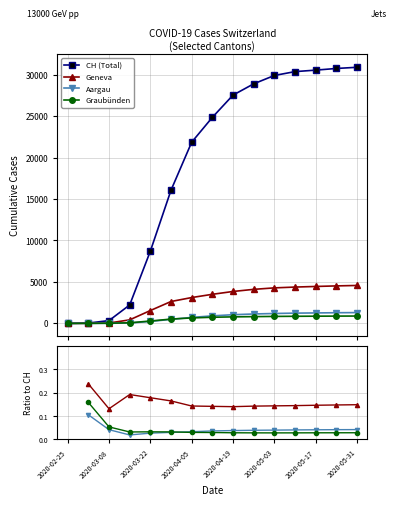

What is the maximum value for Geneva?

4575